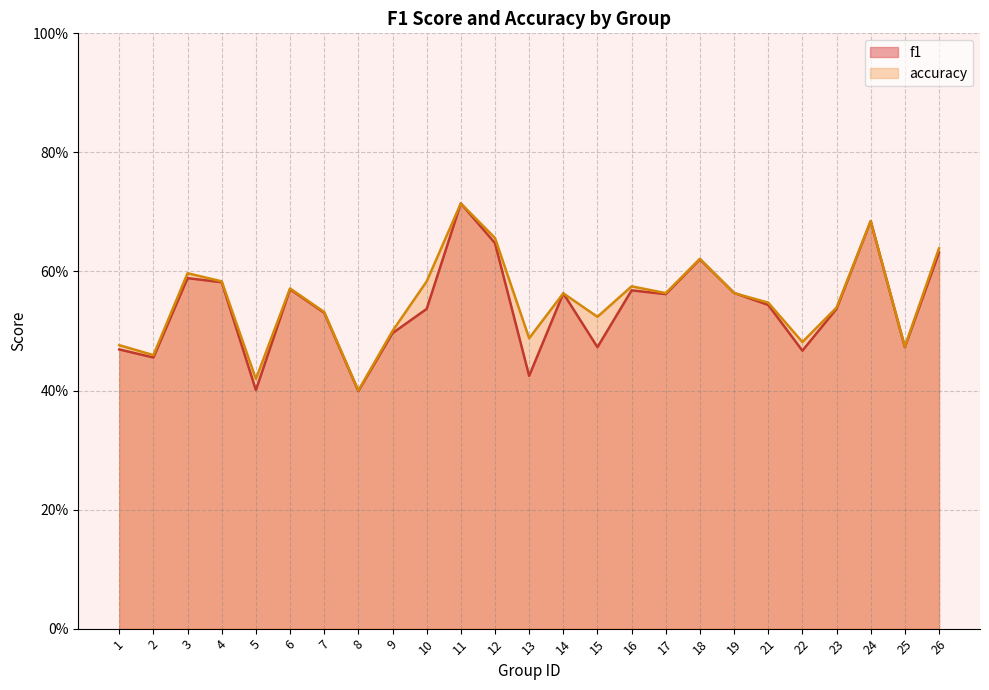

How many intersections are there between accuracy and f1?

2